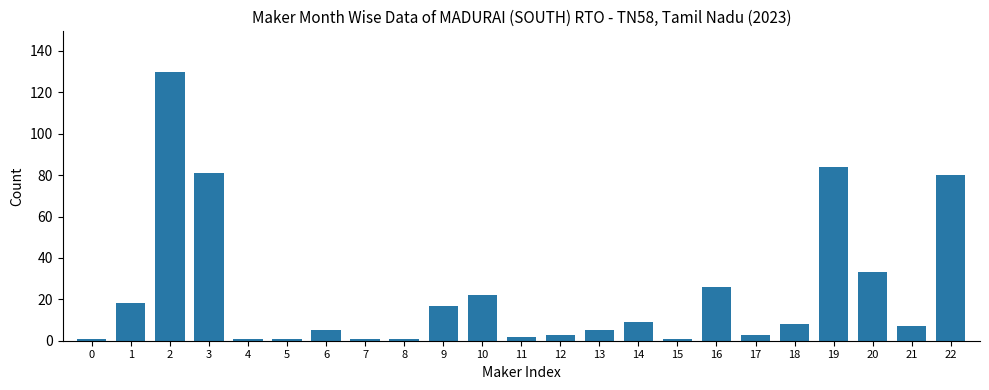

Is it true that the value at 16 is 6?

False